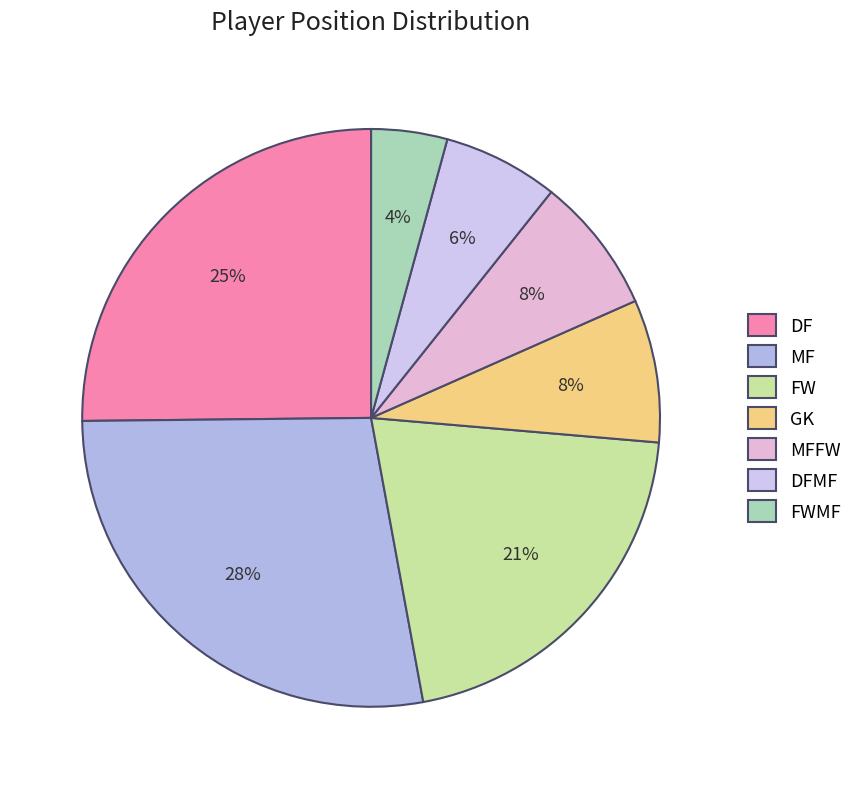

To the nearest percent, what is the average slice percentage?

14%